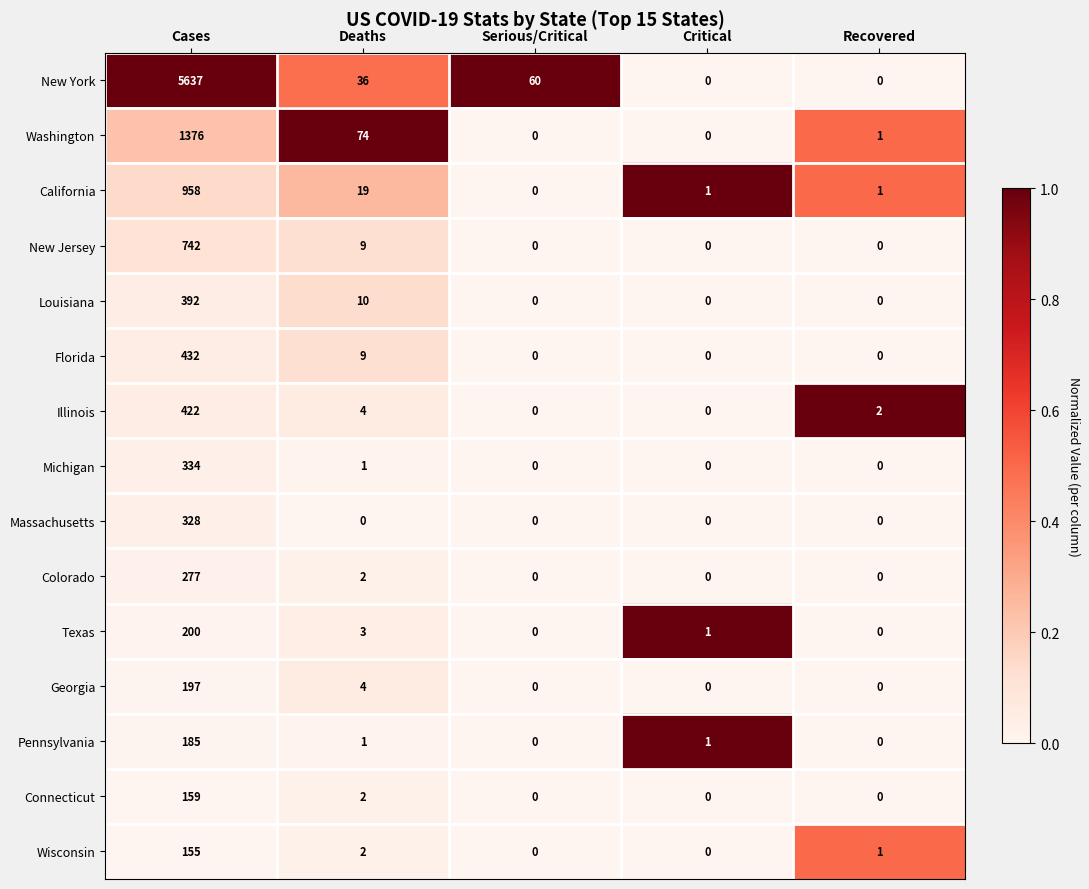

Which series changed the most between Deaths and Critical?

Washington